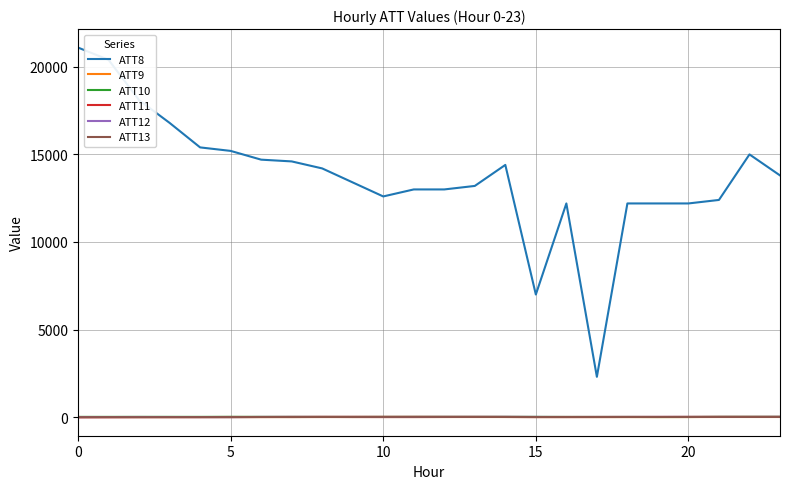

Which series has the largest range (max minus min)?

ATT8